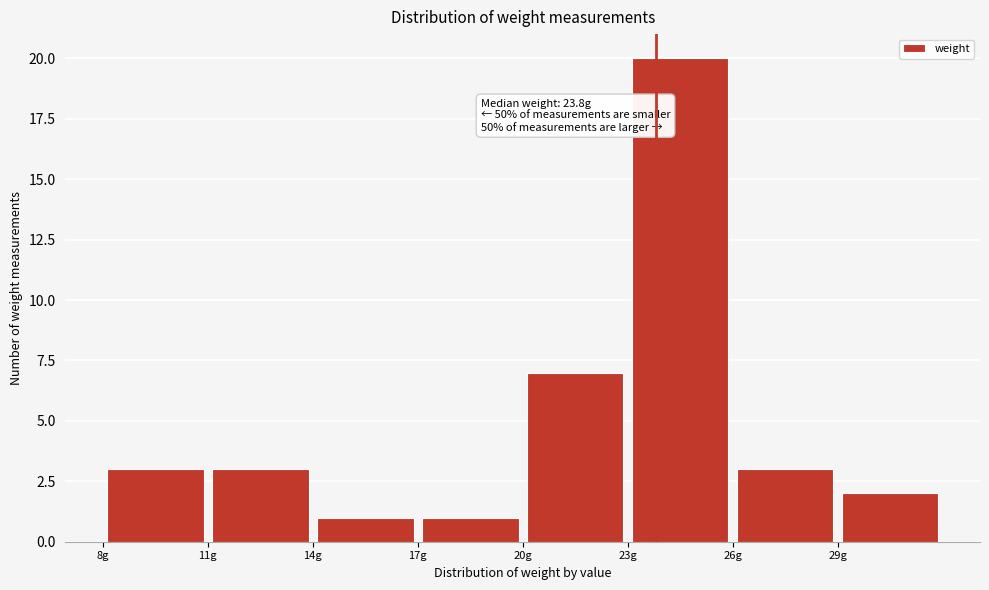

Over which range of the x-axis is the bar tallest?

23 to 26